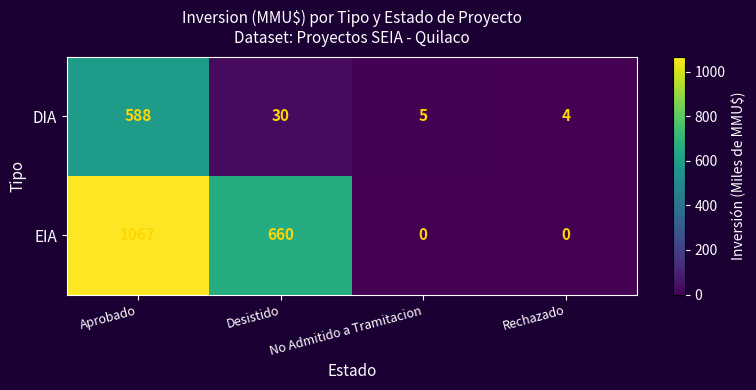

At which label is EIA closest to 533?

Desistido